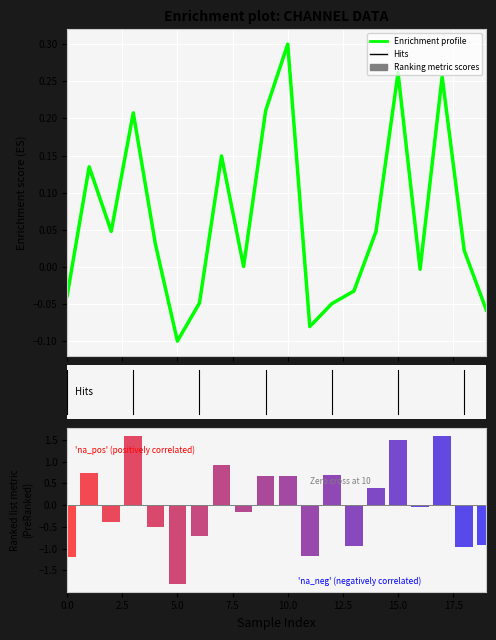

The Enrichment profile series shows 0.1 at 7.5. True or false?

False